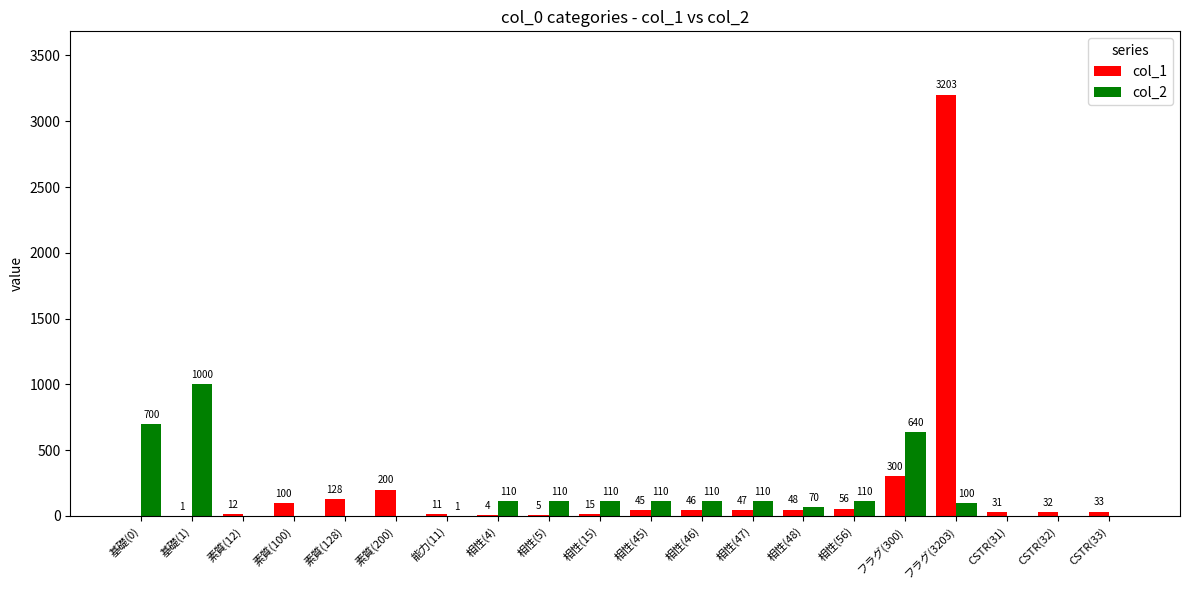

Reading right to left, transcribe all the data shown in this chart.

col_1: 33	32	31	3203	300	56	48	47	46	45	15	5	4	11	200	128	100	12	1	0
col_2: 0	0	0	100	640	110	70	110	110	110	110	110	110	1	0	0	0	0	1000	700